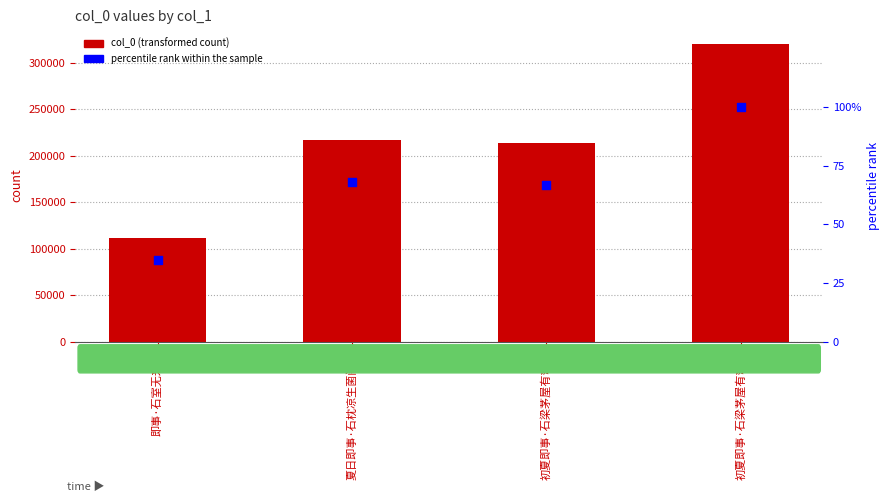

Which series contains the highest Y value?

col_0